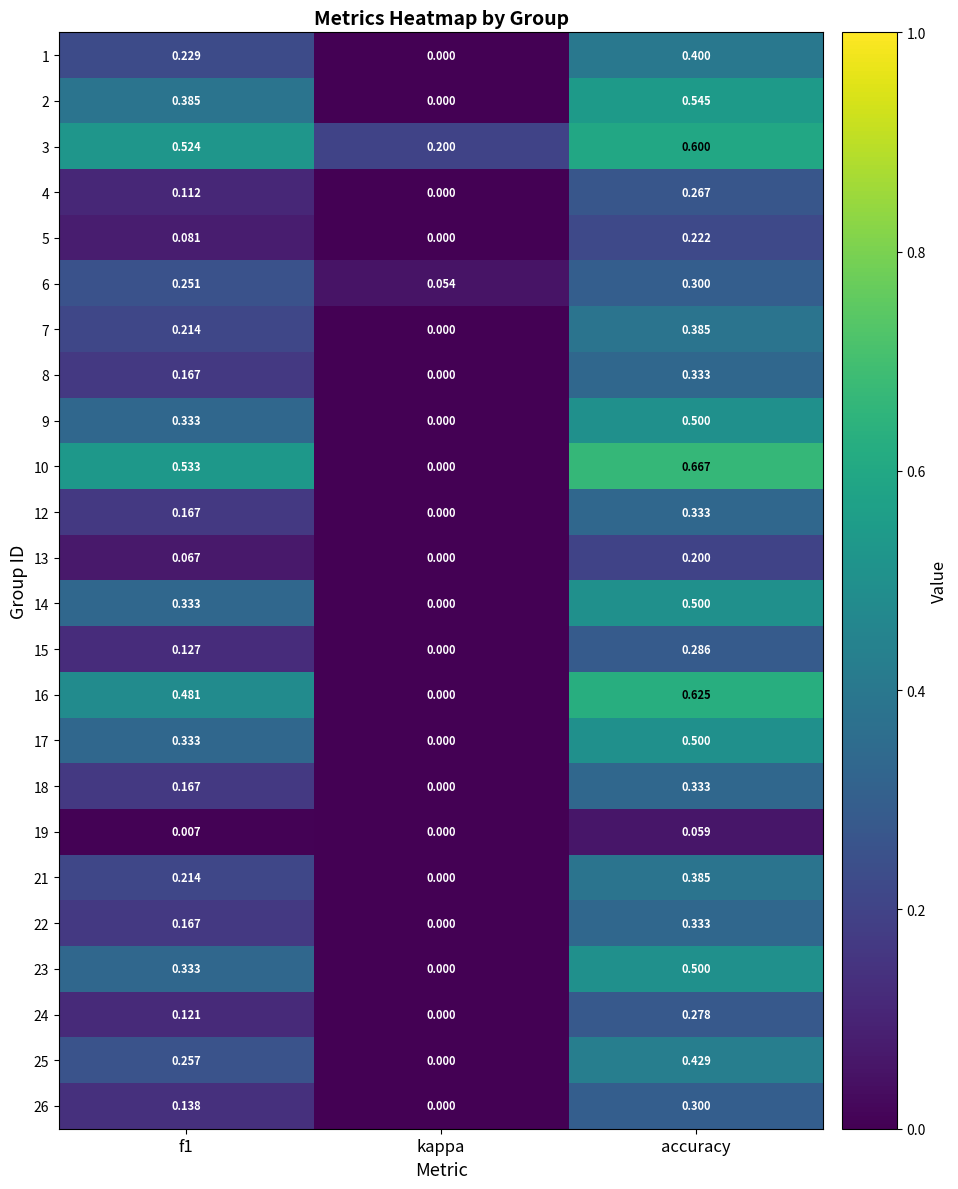

At which category is the sum across all series the highest?

accuracy